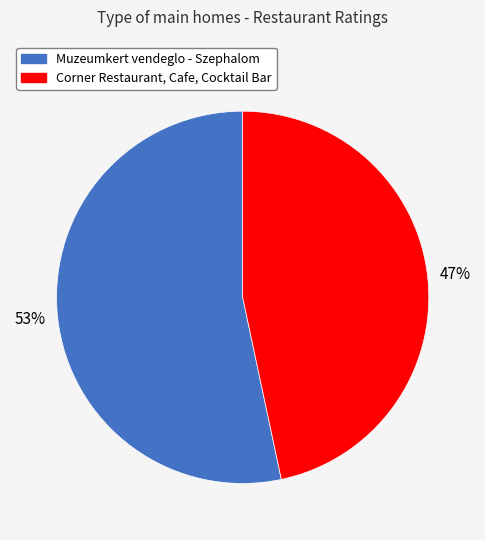

Rank the categories by value from lowest to highest.

Corner Restaurant, Cafe, Cocktail Bar, Muzeumkert vendeglo - Szephalom